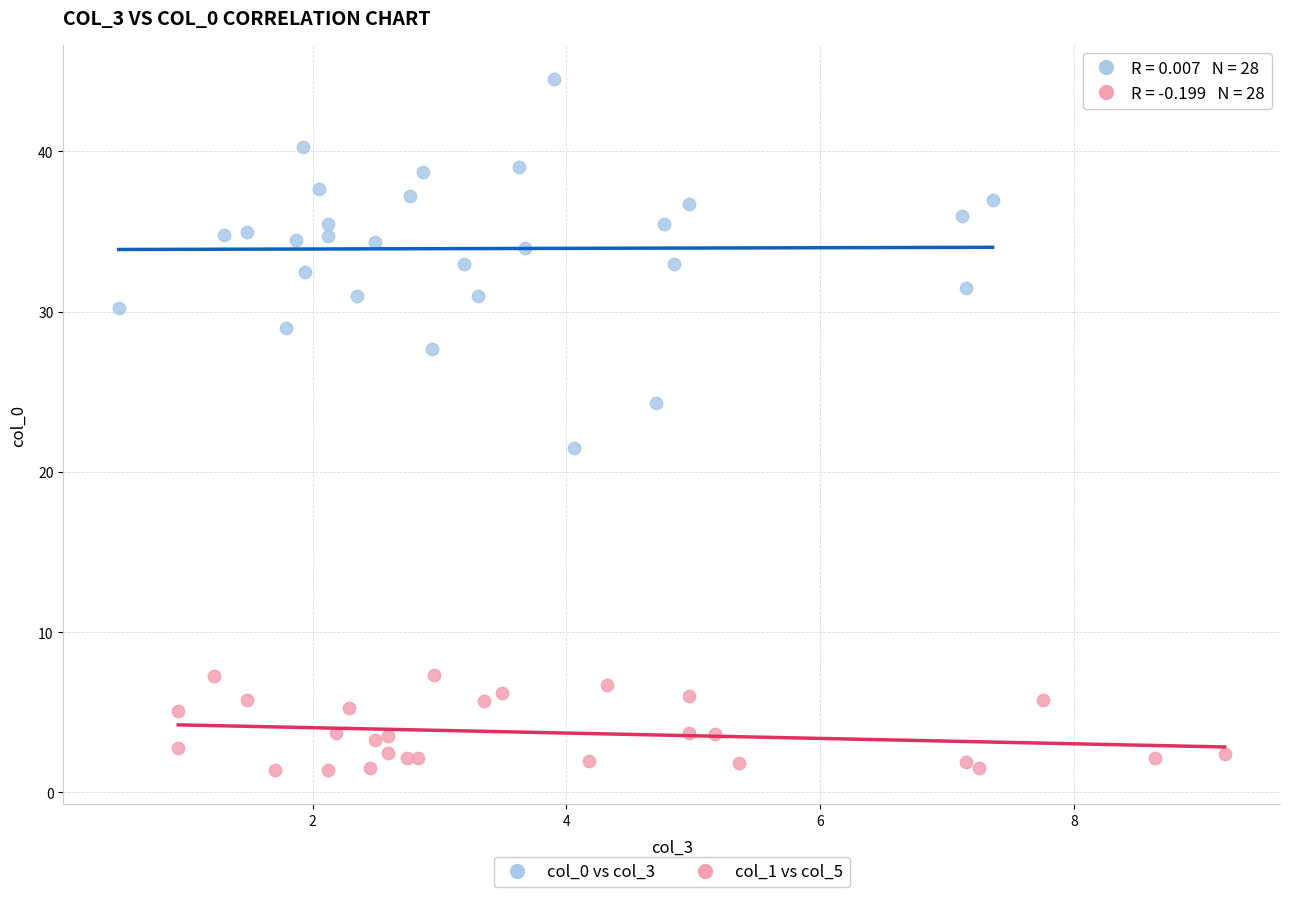

Which series reaches the maximum Y coordinate?

col_0 vs col_3